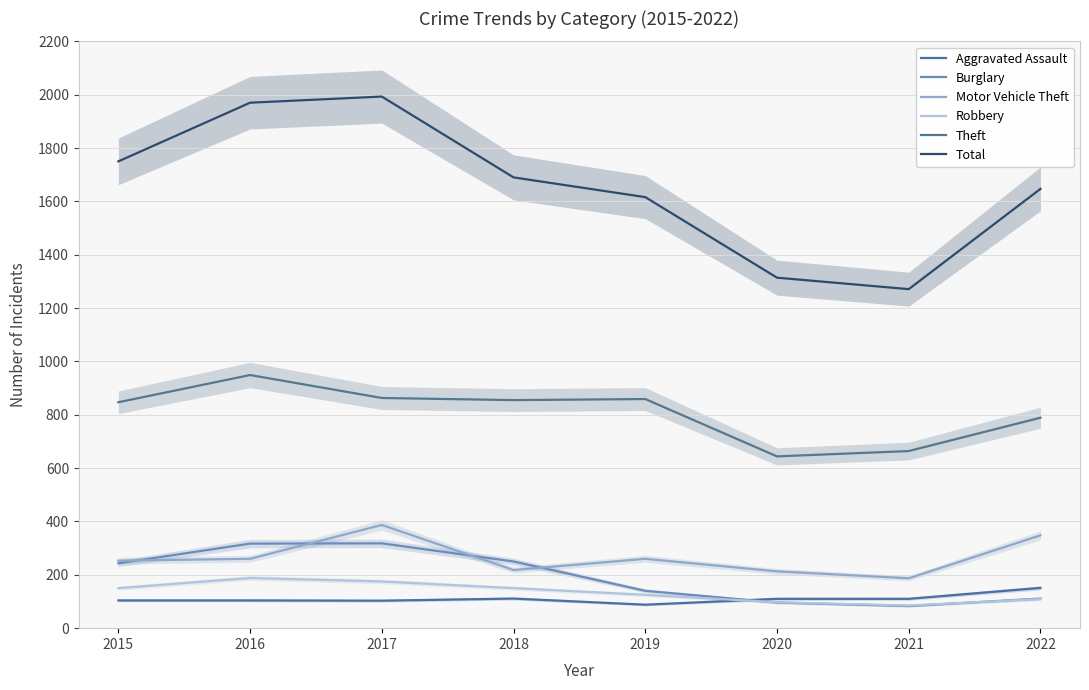

How many values in the Motor Vehicle Theft series exceed 260?

2